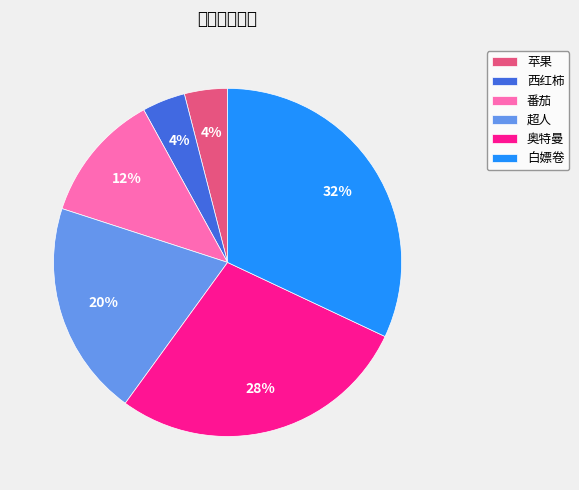

Count the number of slices in the pie.

6